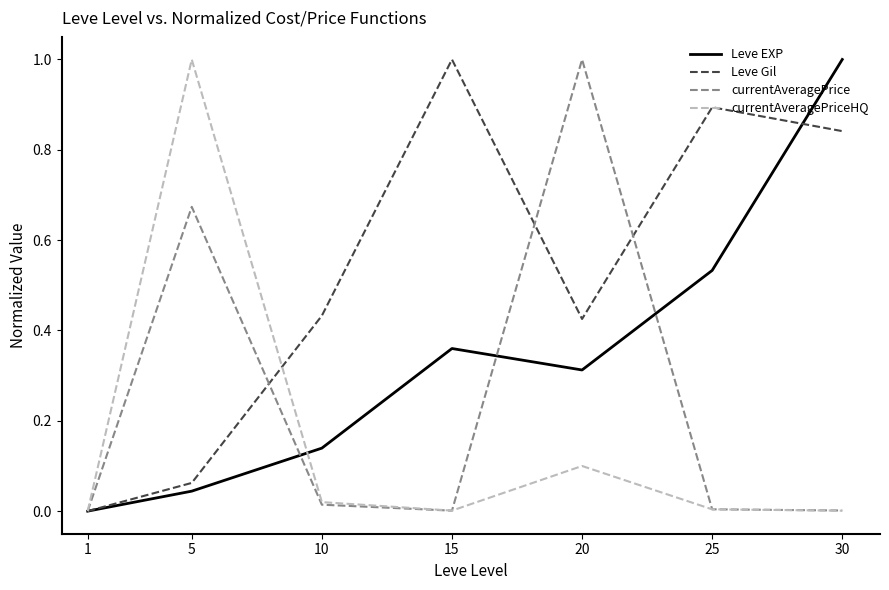

Between 1 and 10, which series saw the biggest shift?

Leve Gil